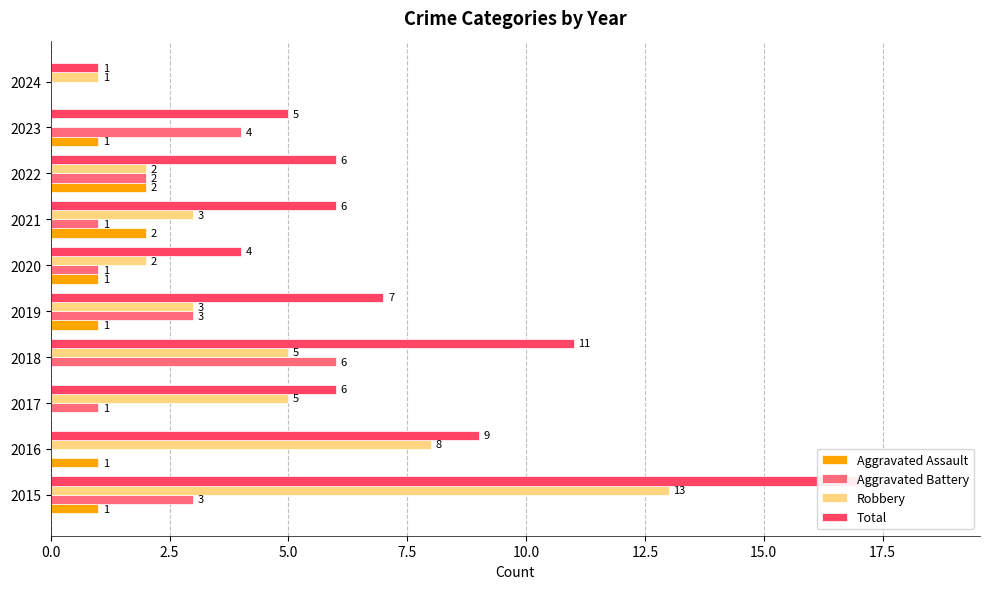

What is the difference between the maximum and second lowest values in the Aggravated Battery series?

6